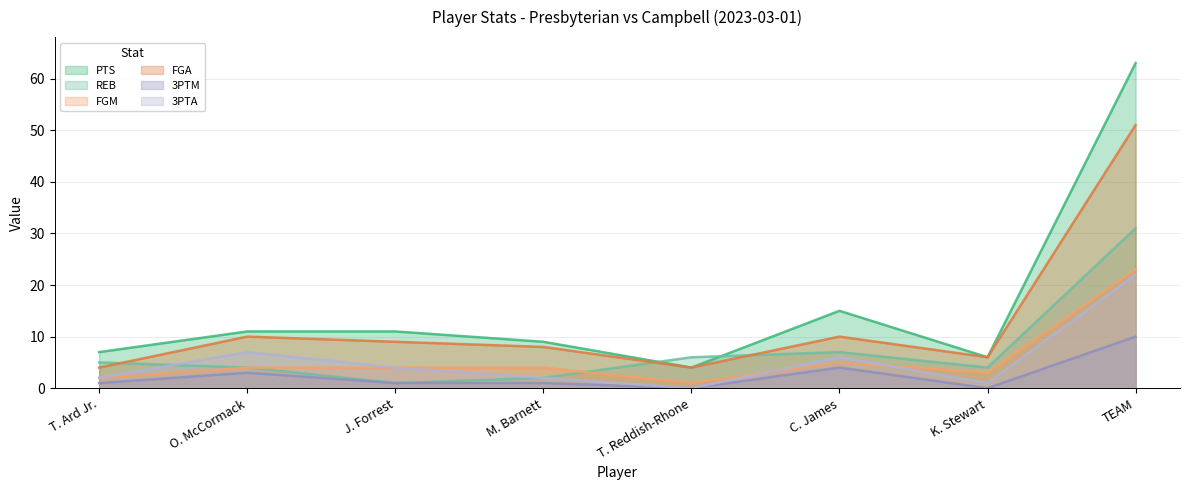

How many data points in 3PTM are above 1?

3